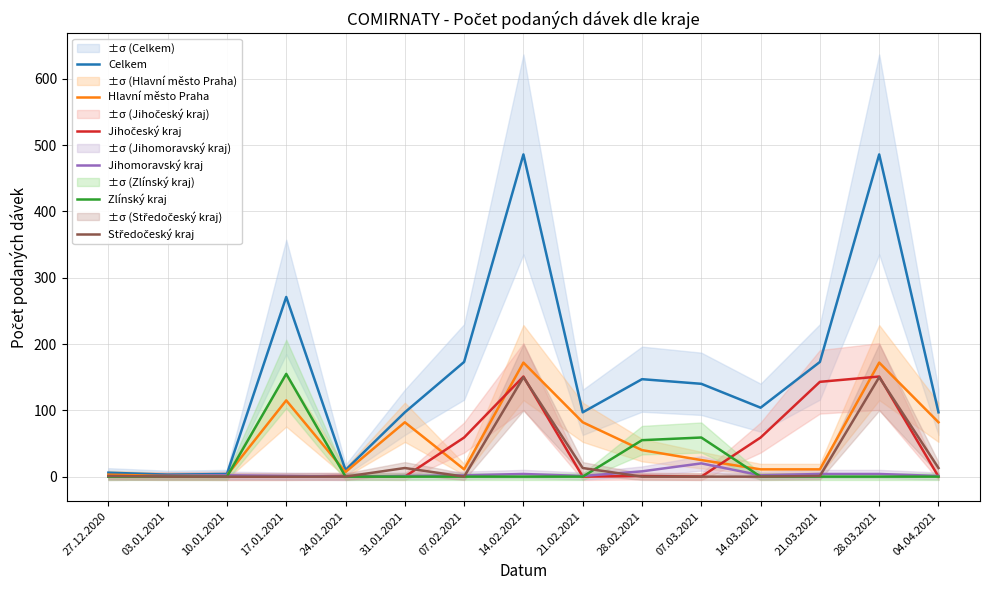

True or false: Hlavní město Praha and Celkem cross at least once.

False